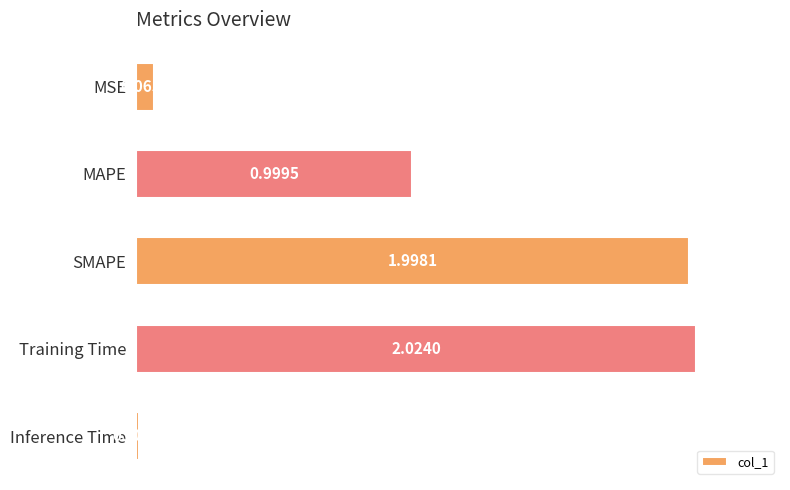

What is the label of the 1st bar from the bottom?

Inference Time